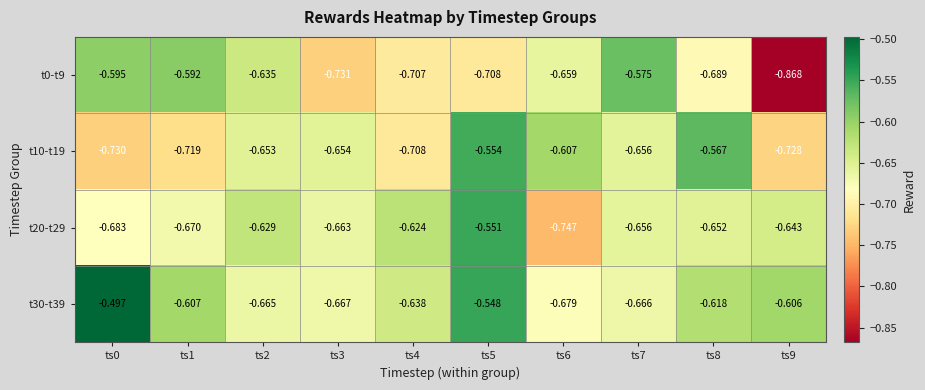

Is the value of t10-t19 at ts8 greater than the value of t30-t39 at ts1?

Yes